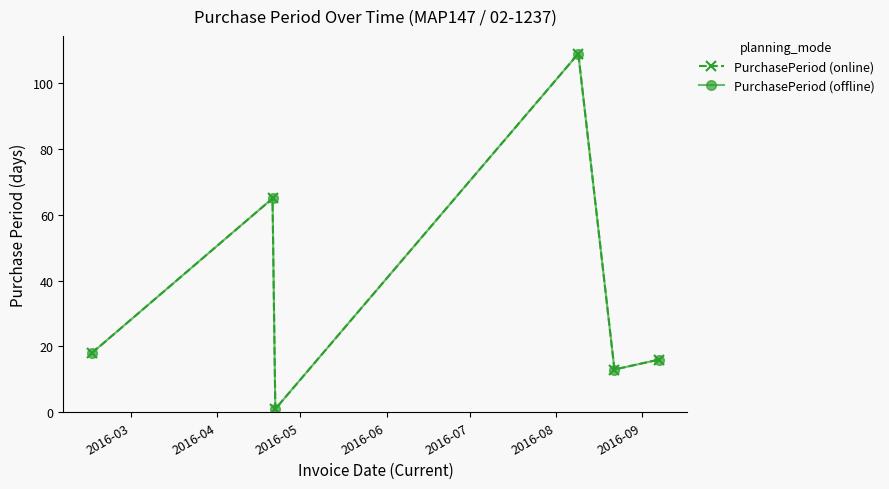

What is the minimum value shown in the chart?

1